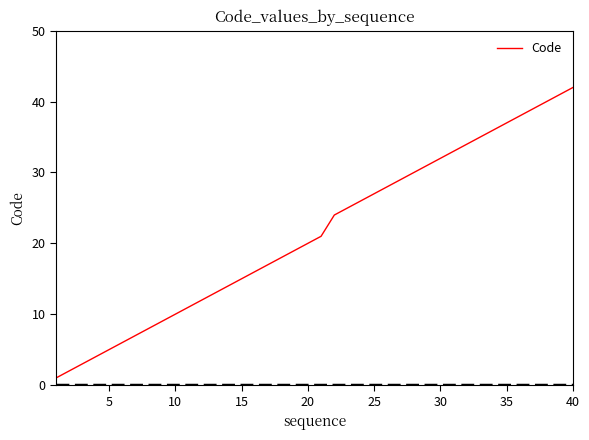

Does the chart display data point markers on the line(s)?

No